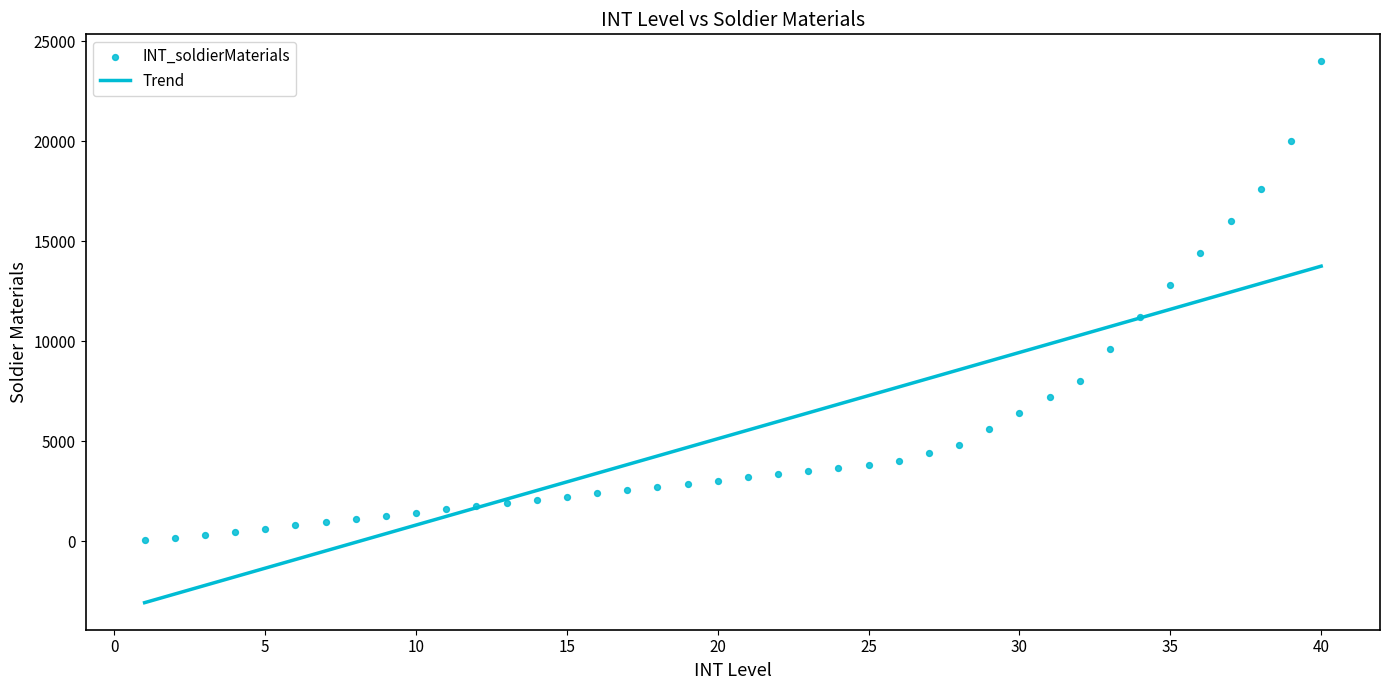

What is the range of X values (max minus min)?

39